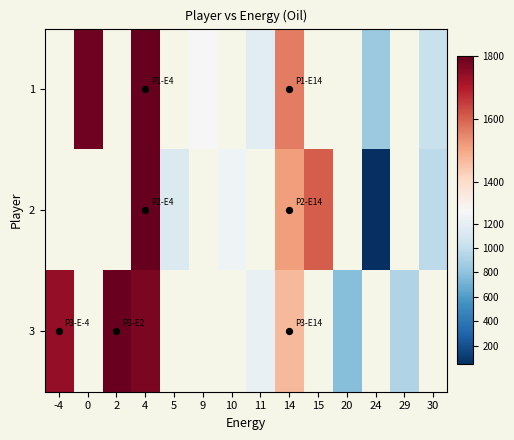

How many values in the 1 series exceed 1173?

4